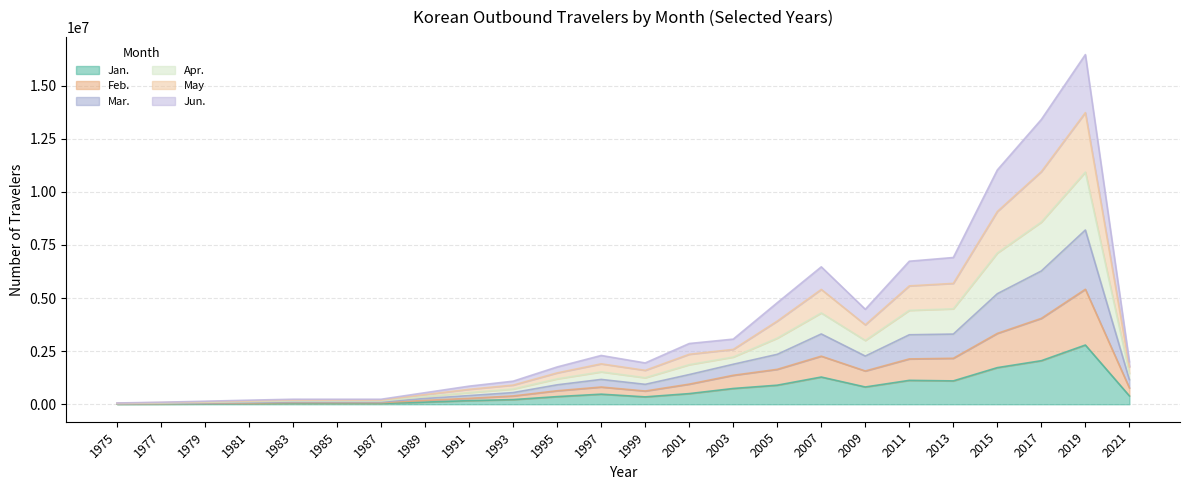

At which category is the sum across all series the highest?

2019